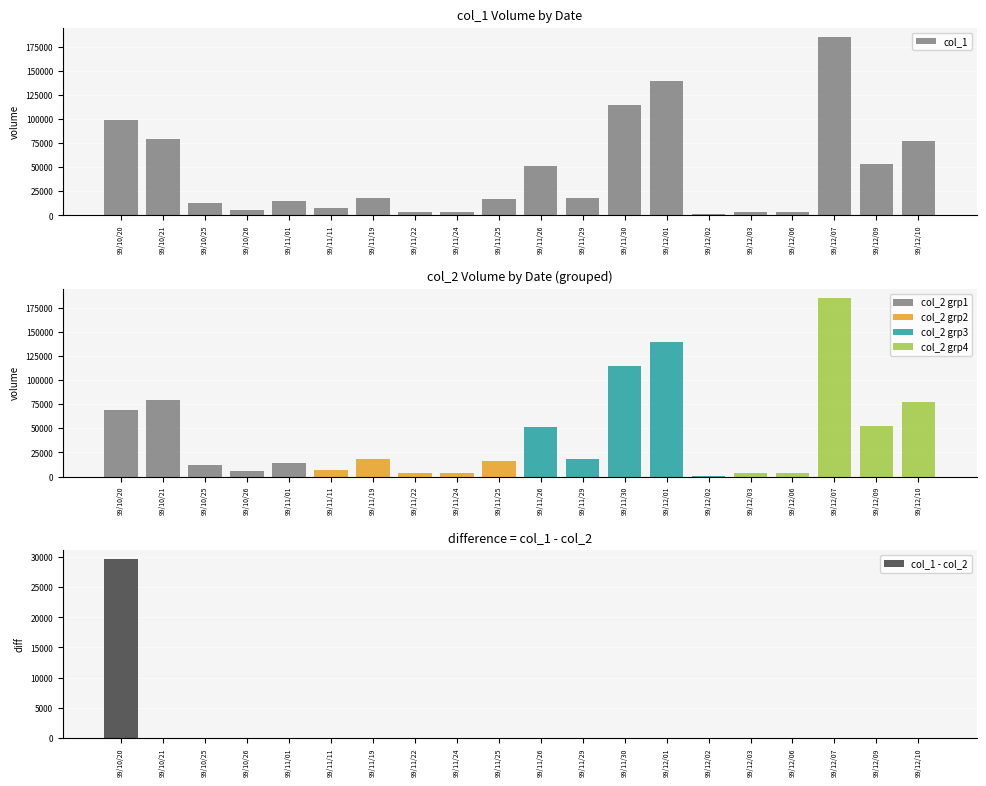

Reading left to right, transcribe all the data shown in this chart.

col_1: 99000	79200	12400	5700	14400	7200	18000	3500	3620	16500	51520	18020	114220	139350	1080	3600	3400	185260	52900	77120
col_1 - col_2: 29700	0	0	0	0	0	0	0	0	0	0	0	0	0	0	0	0	0	0	0